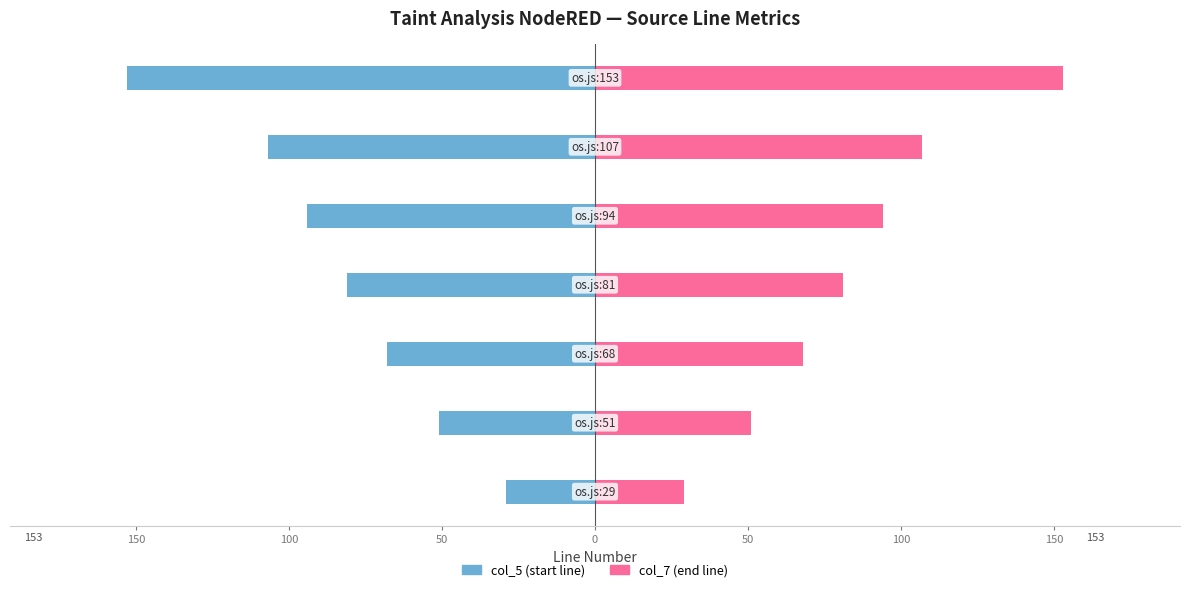

Which series has the largest range (max minus min)?

col_5 (start line)